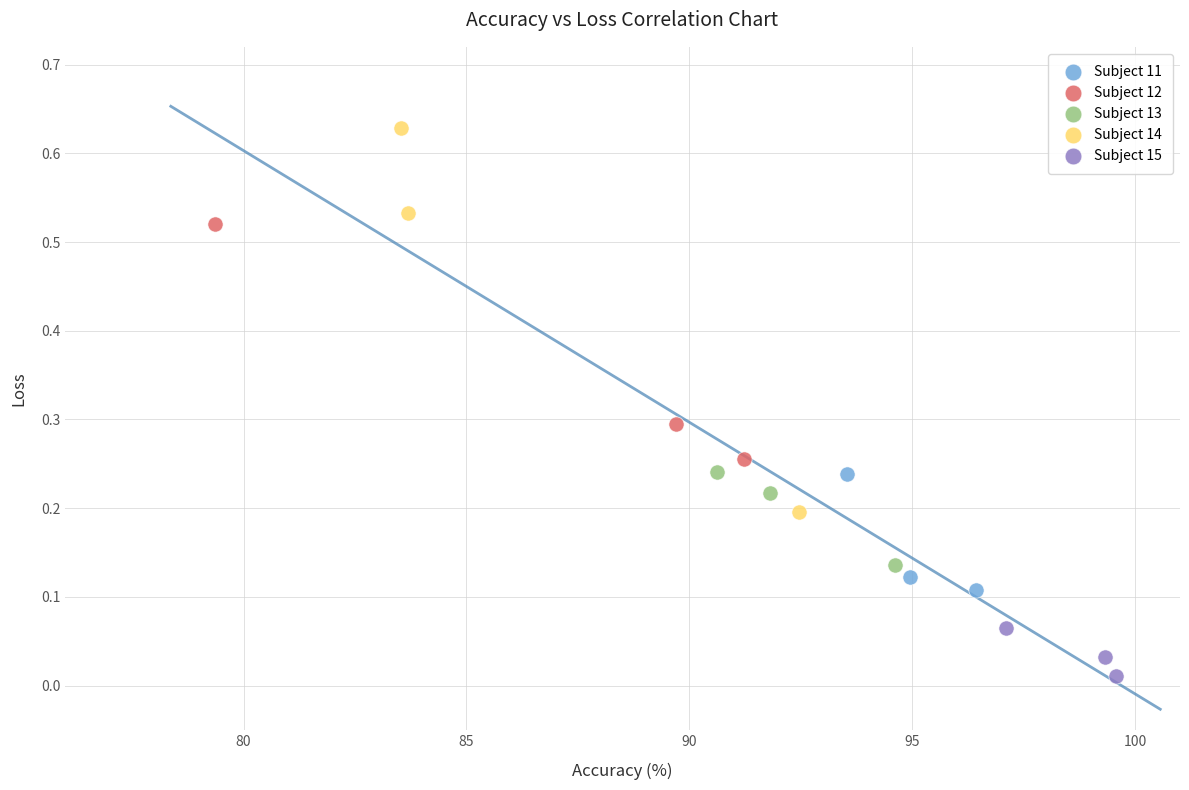

Which series reaches the minimum Y coordinate?

Subject 15